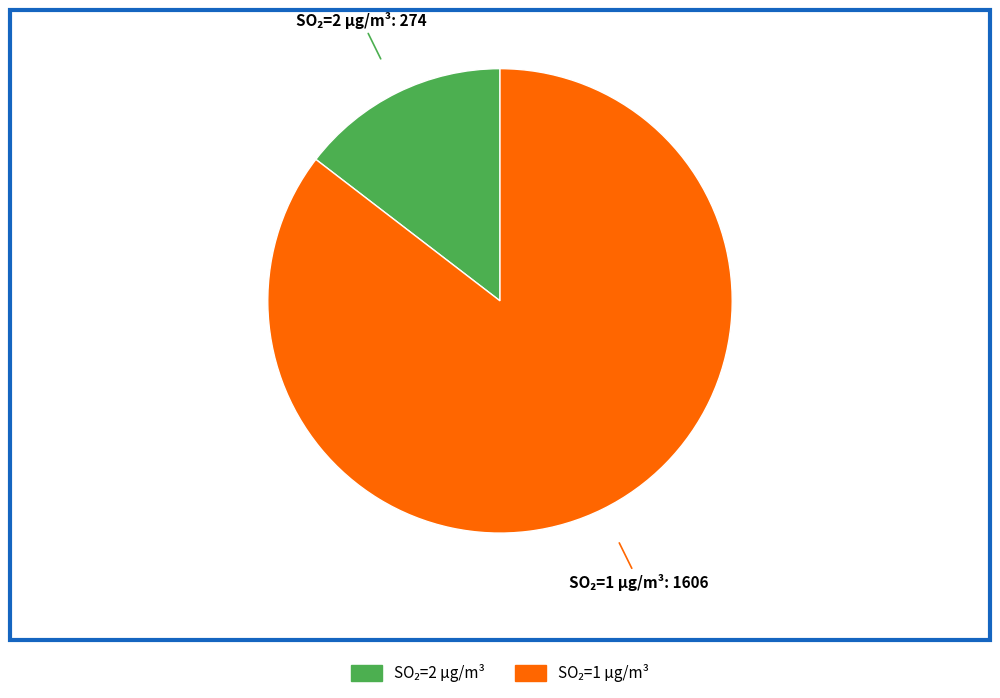

Is there any slice that represents more than half of the pie?

Yes